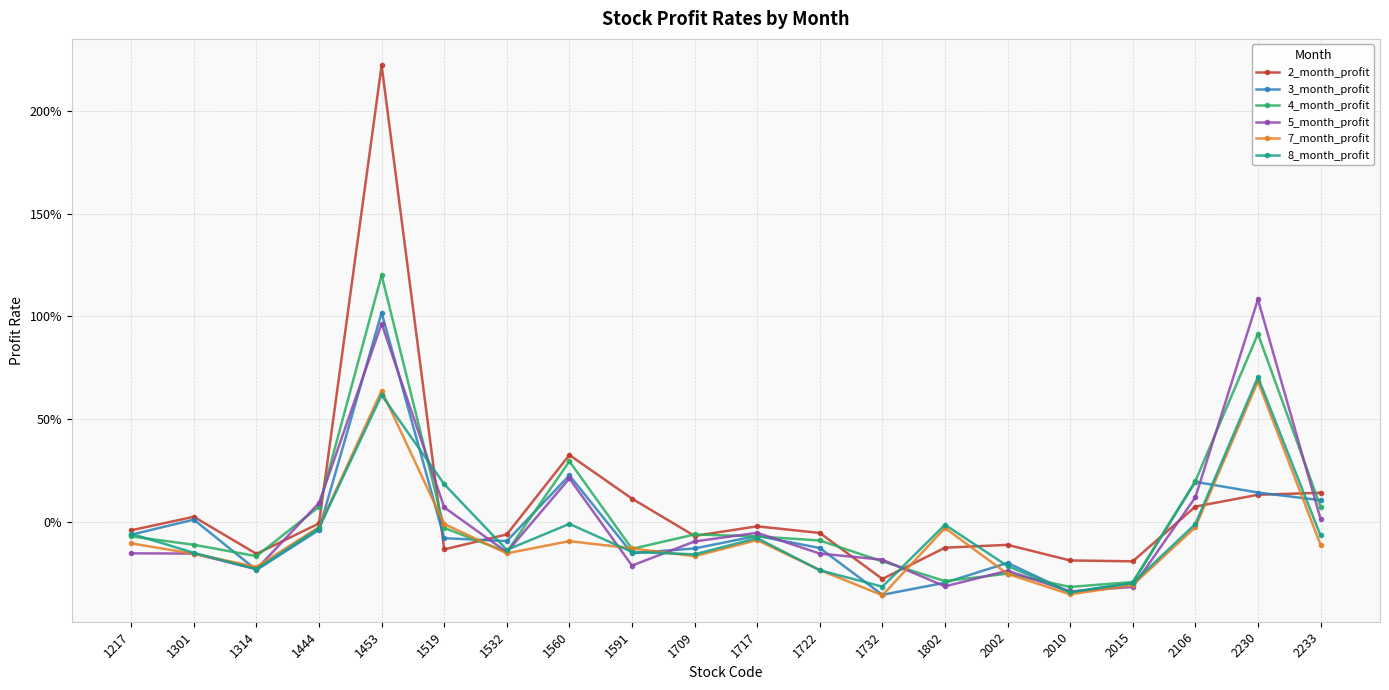

What is the difference between the maximum and minimum values in the 2_month_profit series?

2.5